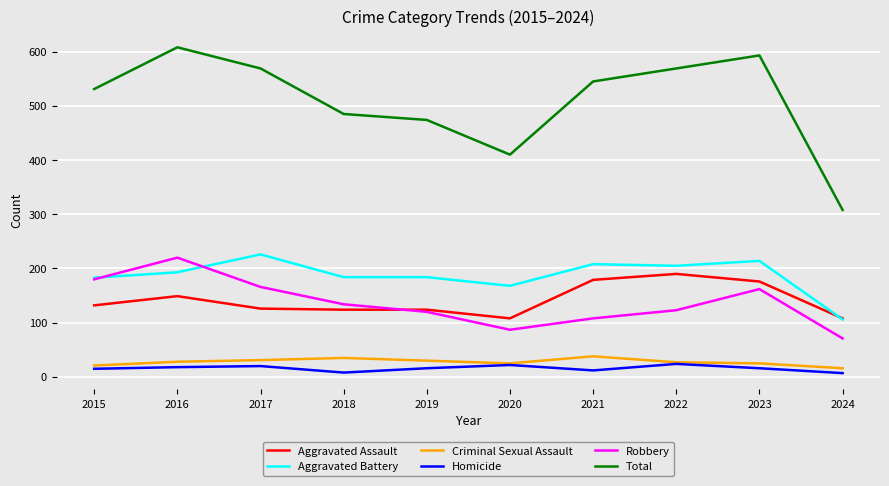

What is the total value across all series at 2015?

1062